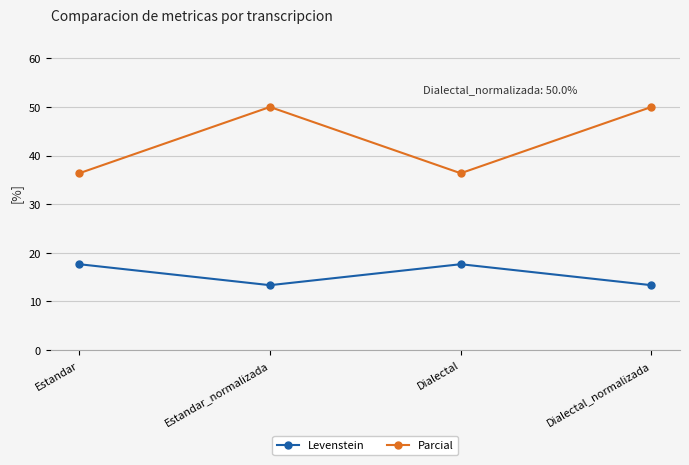

Reading left to right, extract all data points from this chart.

Levenstein: Estandar=17.6	Estandar_normalizada=13.3	Dialectal=17.6	Dialectal_normalizada=13.3
Parcial: Estandar=36.4	Estandar_normalizada=50.0	Dialectal=36.4	Dialectal_normalizada=50.0